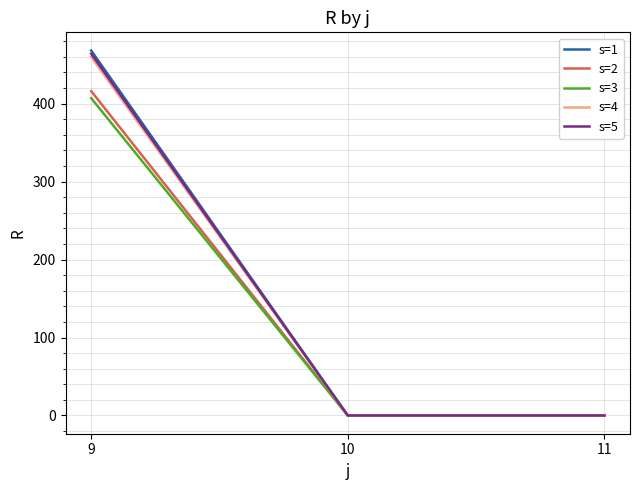

At how many categories does at least one series exceed 278?

1